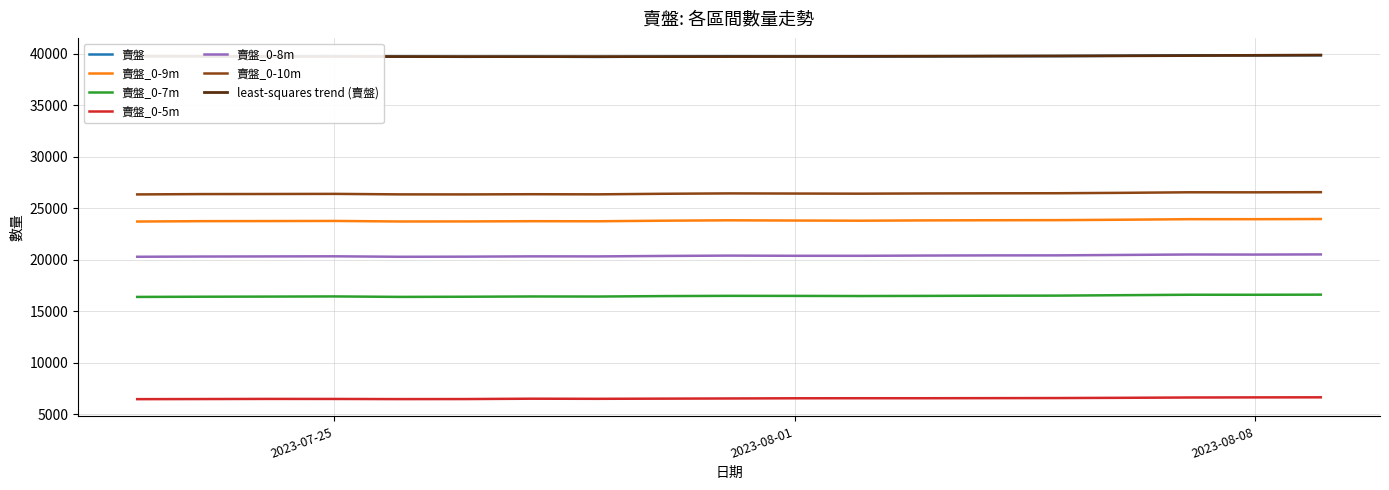

How many categories are shown in the chart?

19